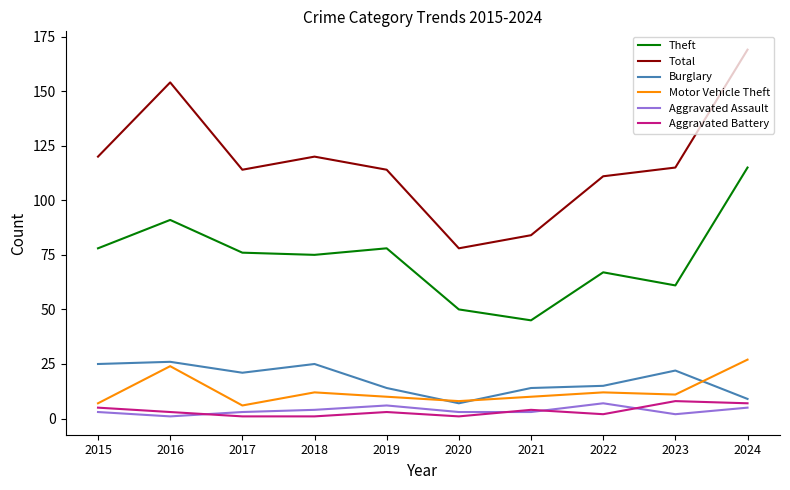

What is the approximate value of Aggravated Battery at 2024?

7